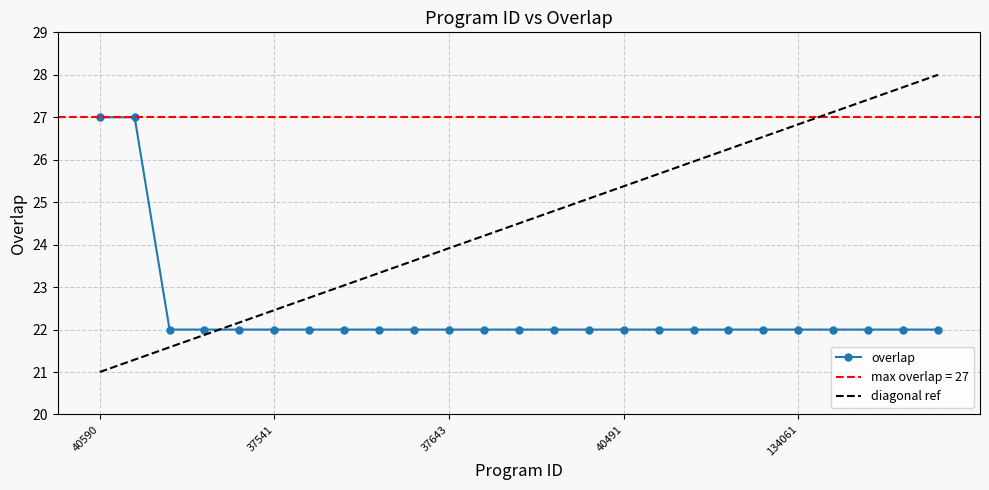

Reading right to left, what are all the values shown in this chart?

282387=22	238113=22	143998=22	134813=22	134061=22	104463=22	91087=22	62878=22	54640=22	40491=22	40487=22	40484=22	40361=22	40256=22	37643=22	37628=22	37601=22	37563=22	37547=22	37541=22	37539=22	37531=22	33135=22	330185=27	40590=27